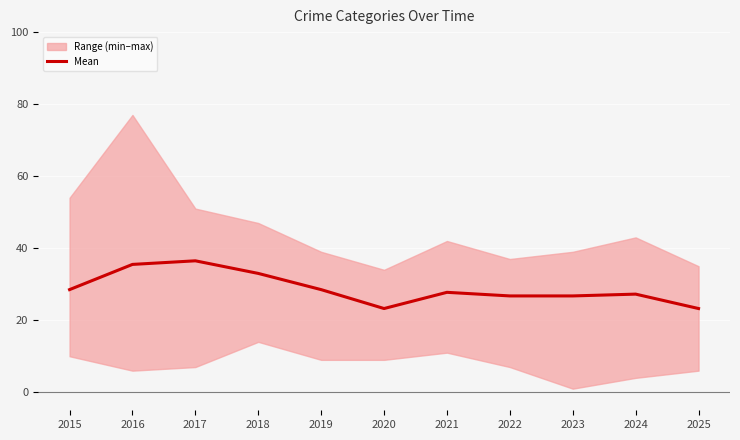

At which category does the data reach its first local valley?

2020